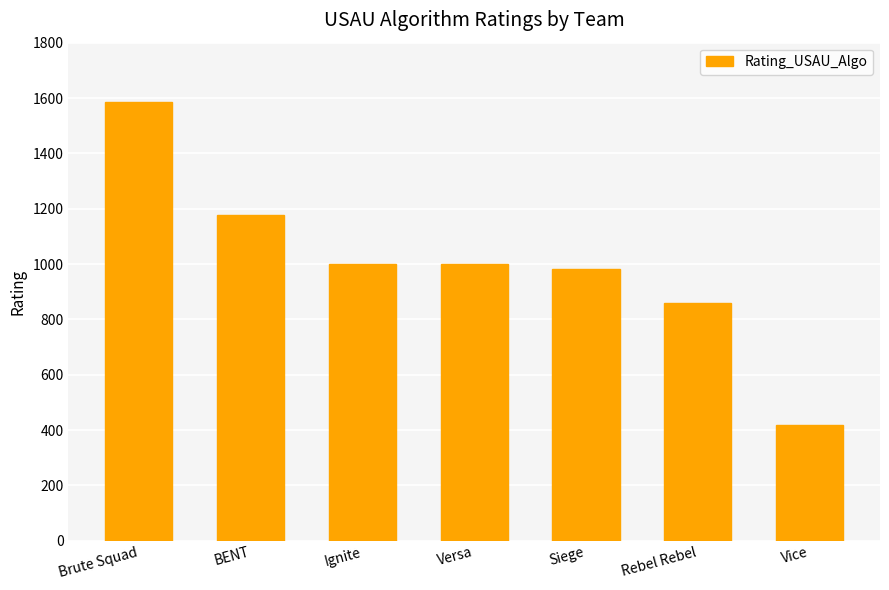

What is the average value?

1002.9